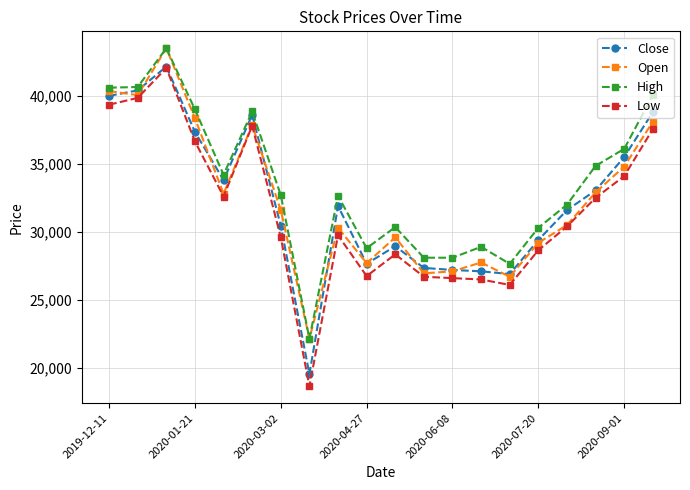

True or false: Low and High intersect in this chart.

False